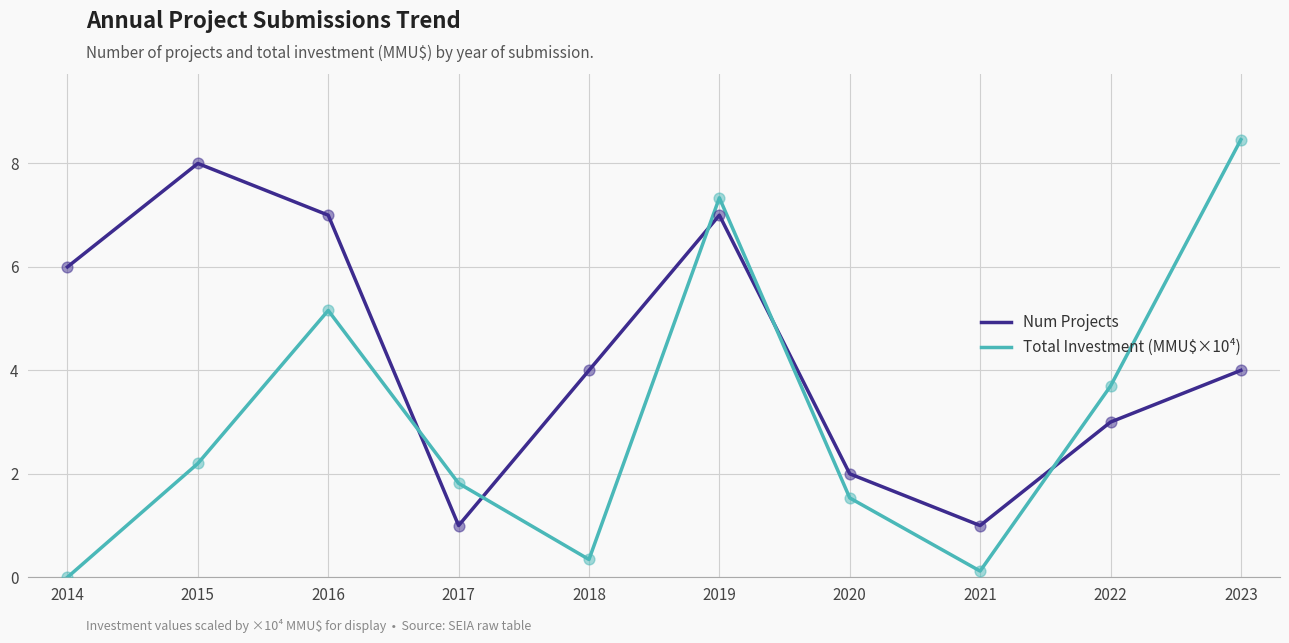

What is the total value across all series at 2019?

14.3